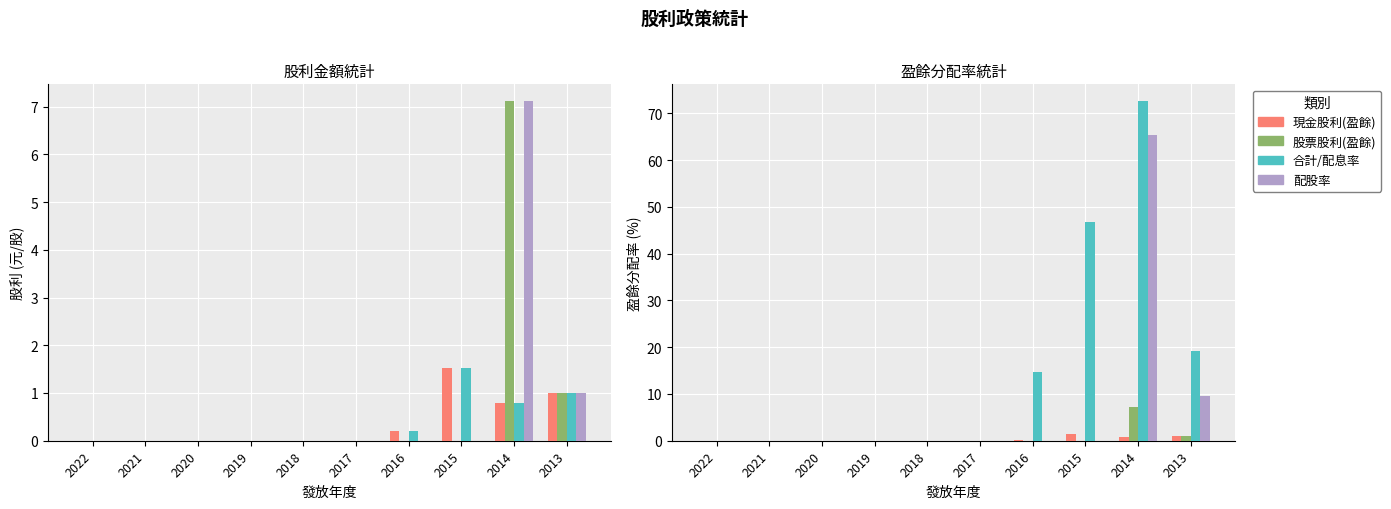

Is it true that 現金股利(盈餘) equals 0.0 at 2022?

True